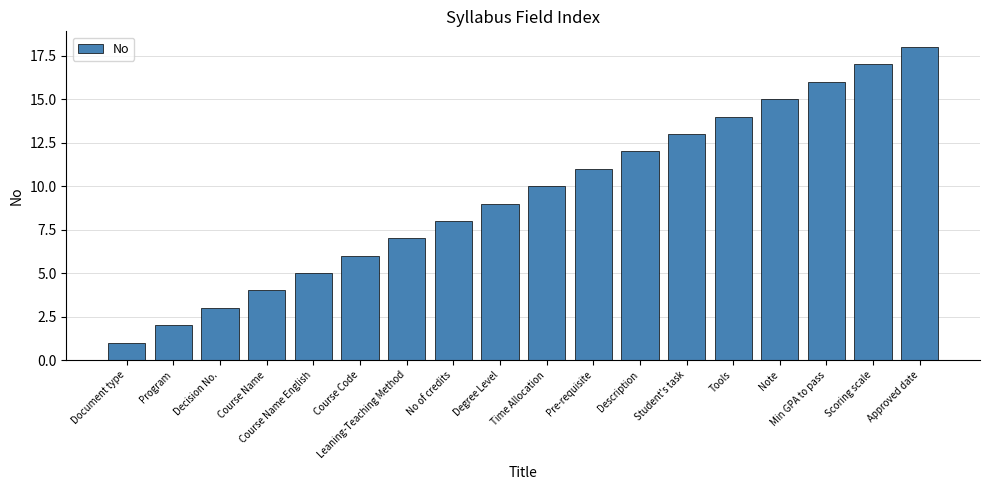

What position from the left is Approved date?

18